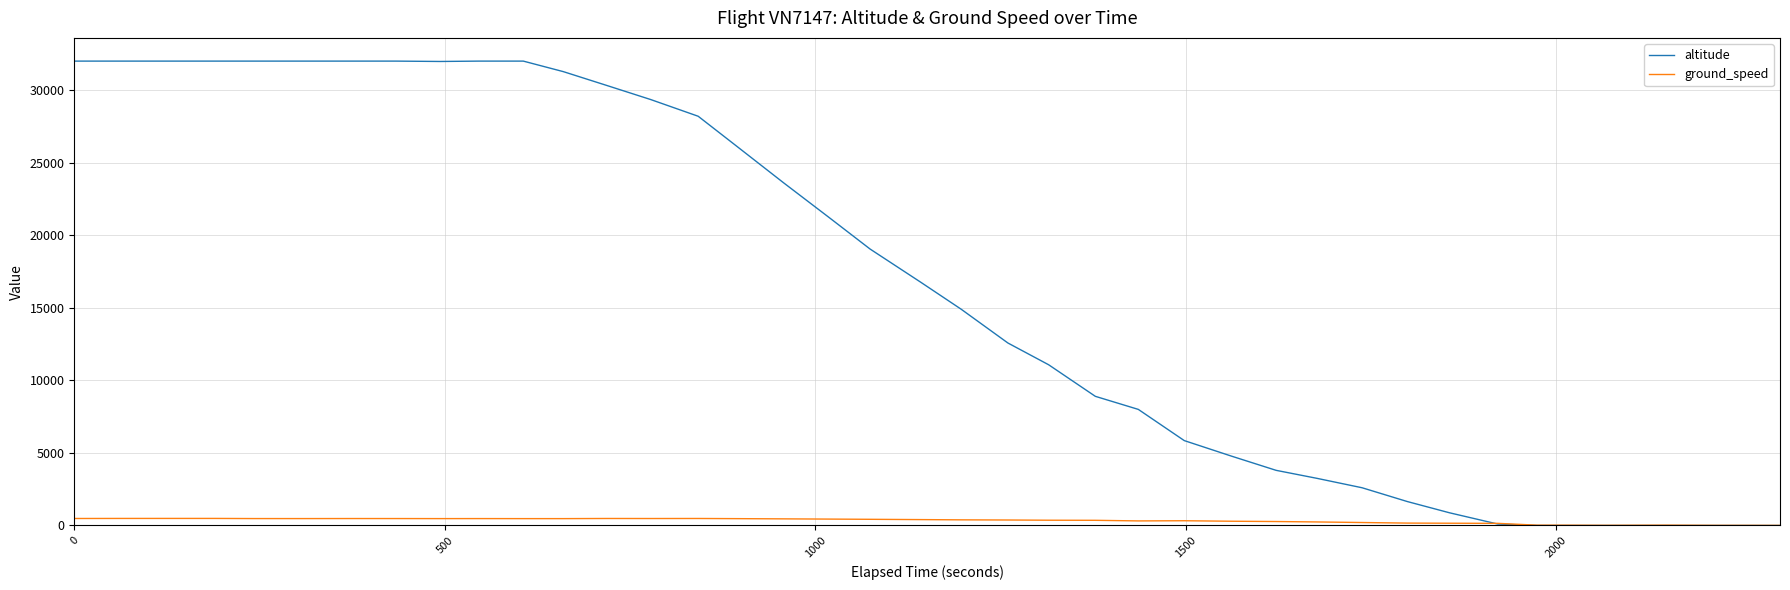

Which series has the largest range (max minus min)?

altitude